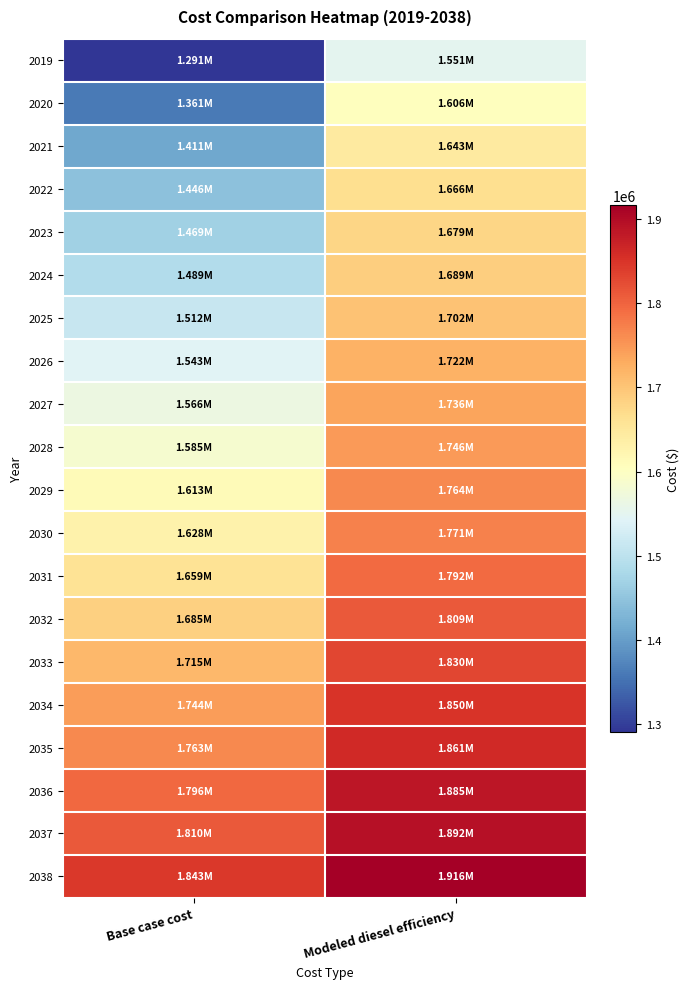

What is the maximum value shown in the chart?

1916409.0